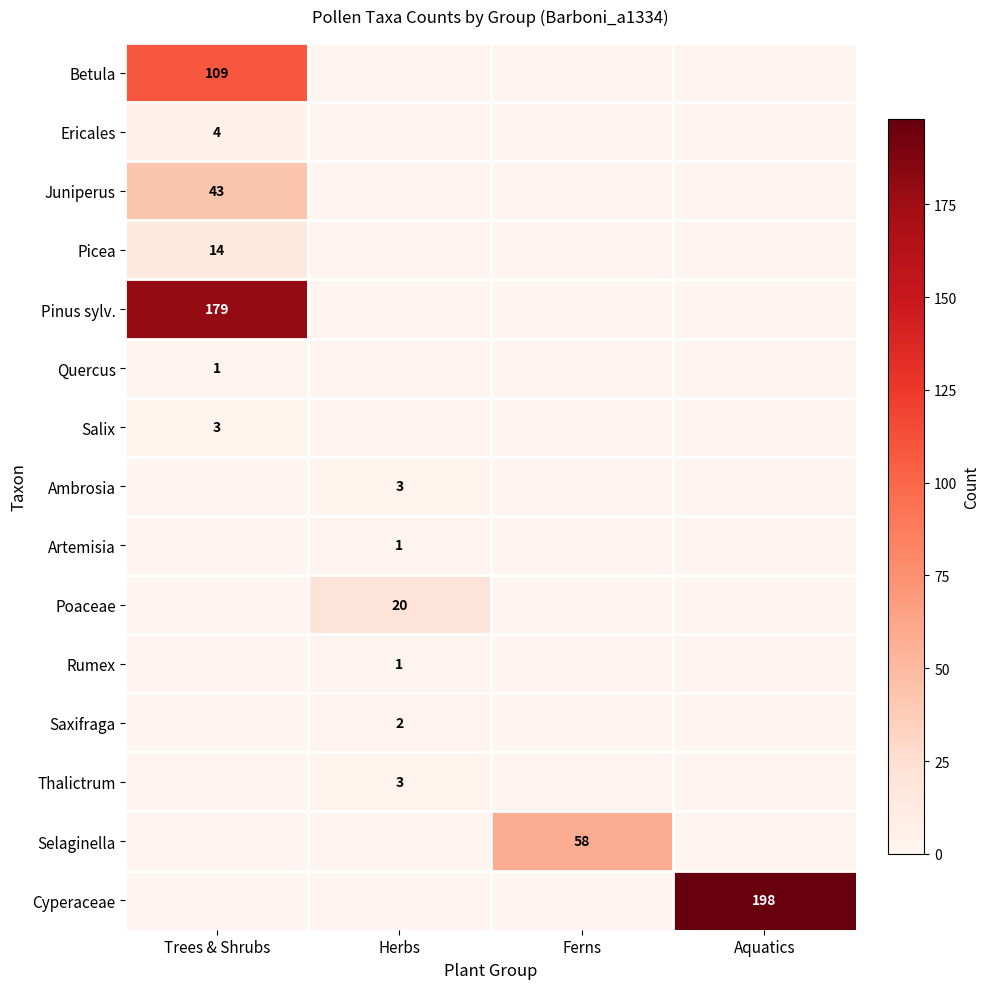

The Picea series shows 0 at Ferns. True or false?

True